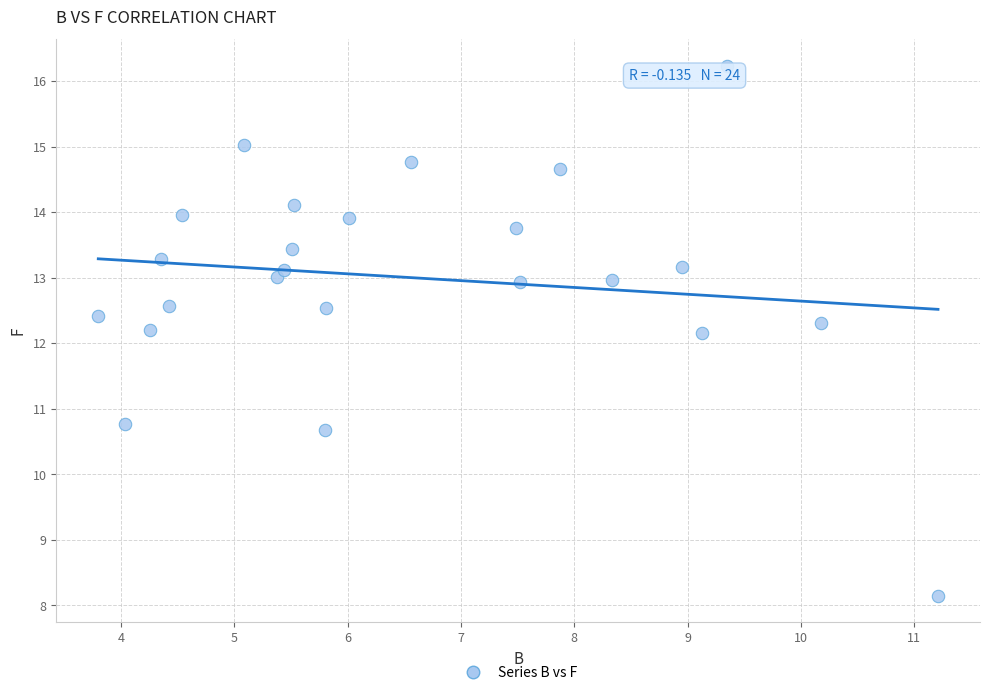

What is the range of X values (max minus min)?

7.4